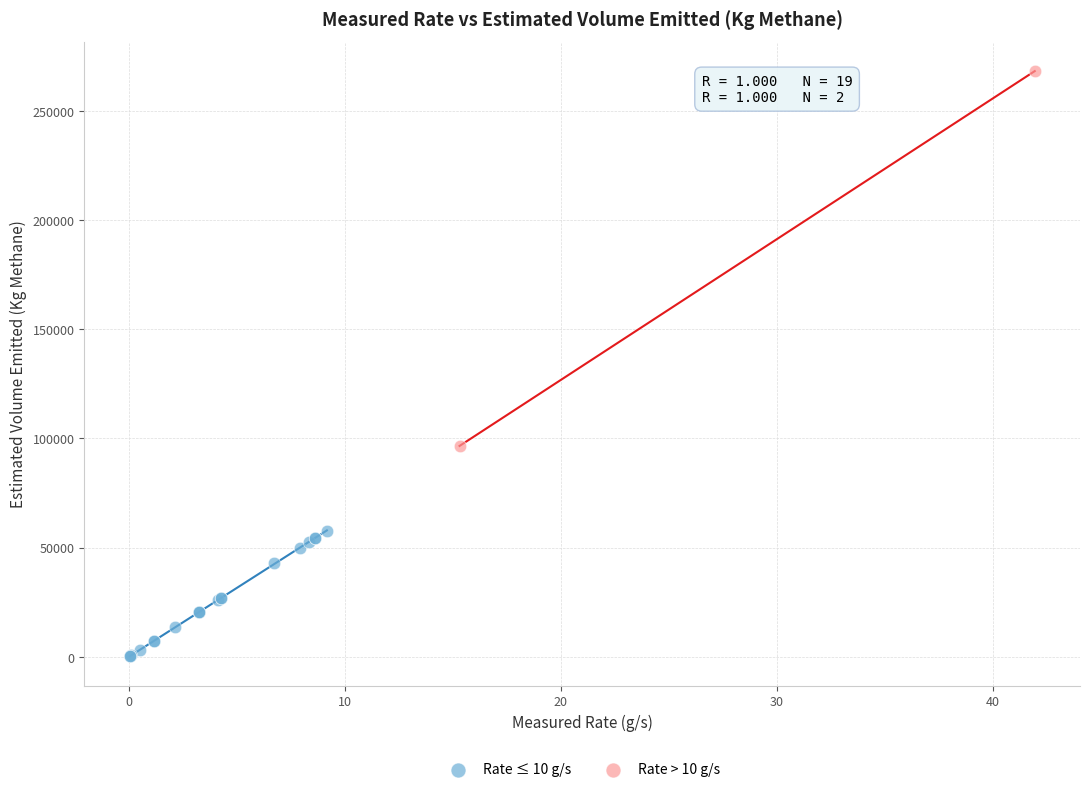

Which series has the largest Y range (max minus min)?

Rate > 10 g/s